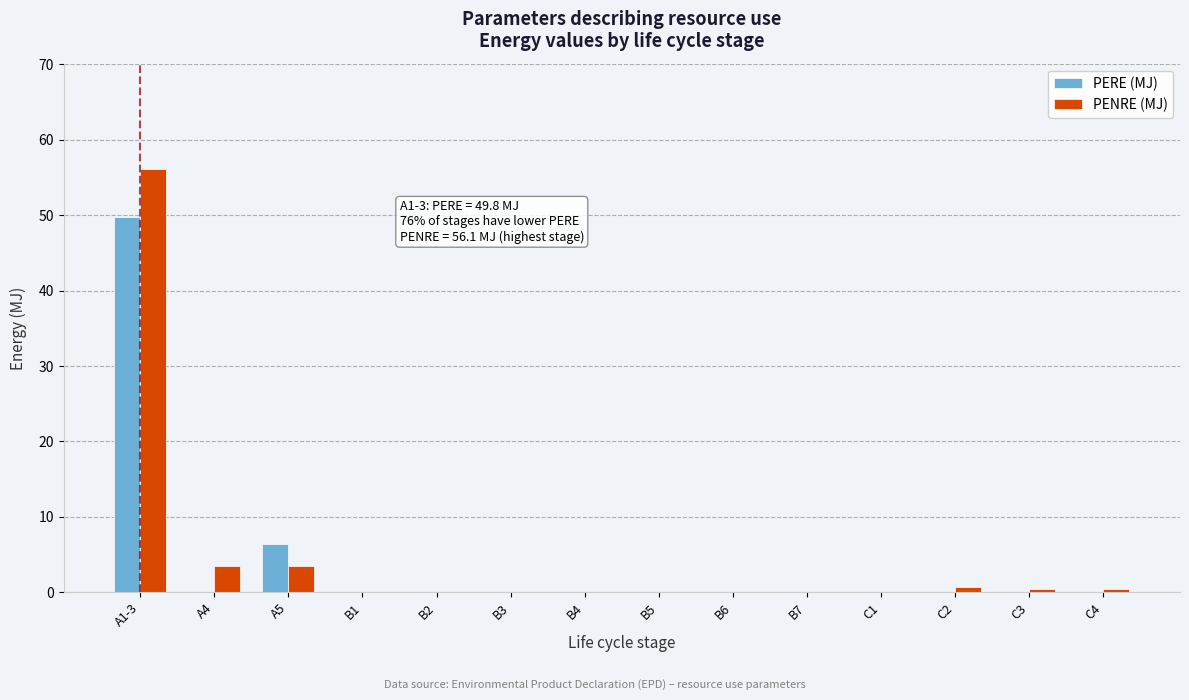

Where is PERE (MJ) nearest to the value 24?

A5